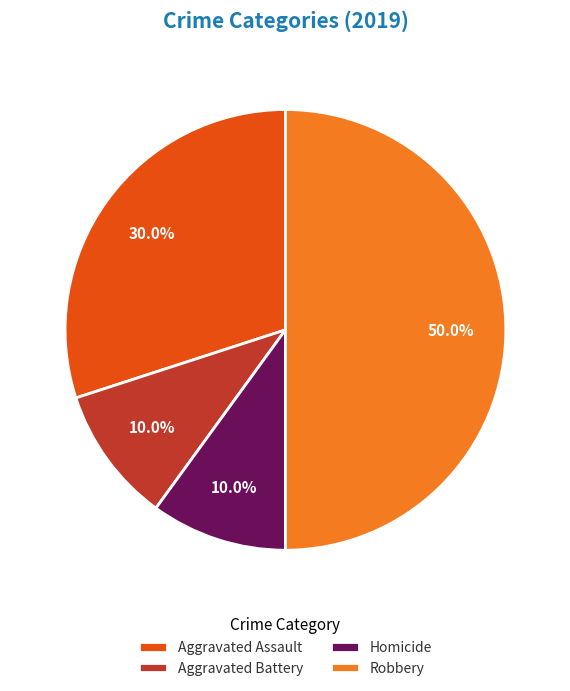

Approximately how many times larger is the value at Aggravated Battery compared to Aggravated Assault?

0.3